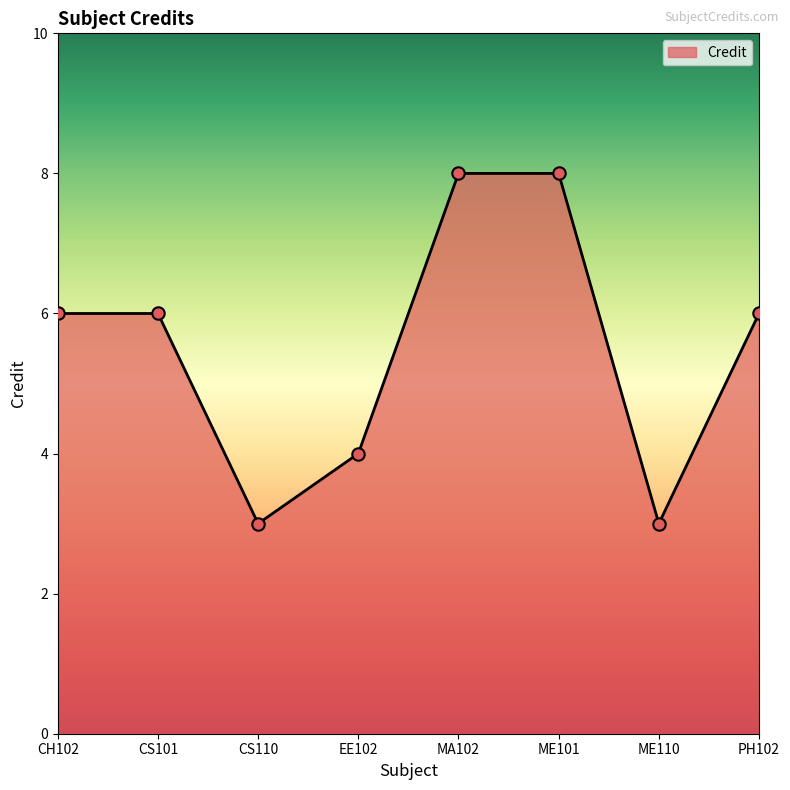

What is the change in value from EE102 to ME101?

+4